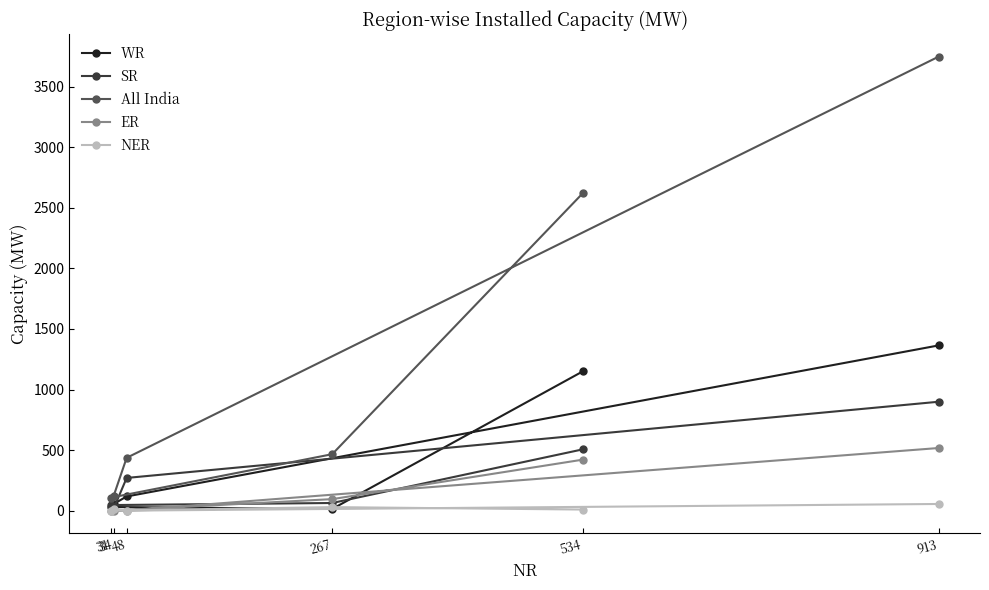

At which label does All India first exceed 466?

534